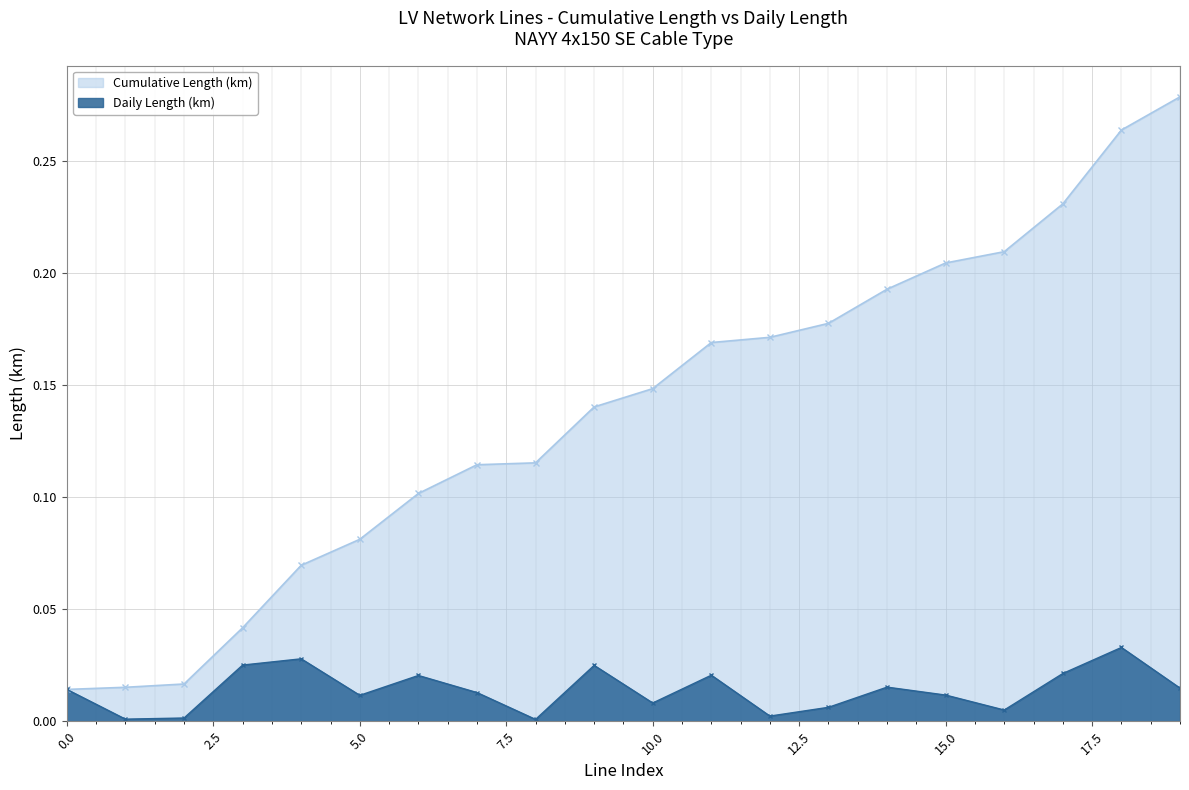

How many categories are shown in the chart?

20